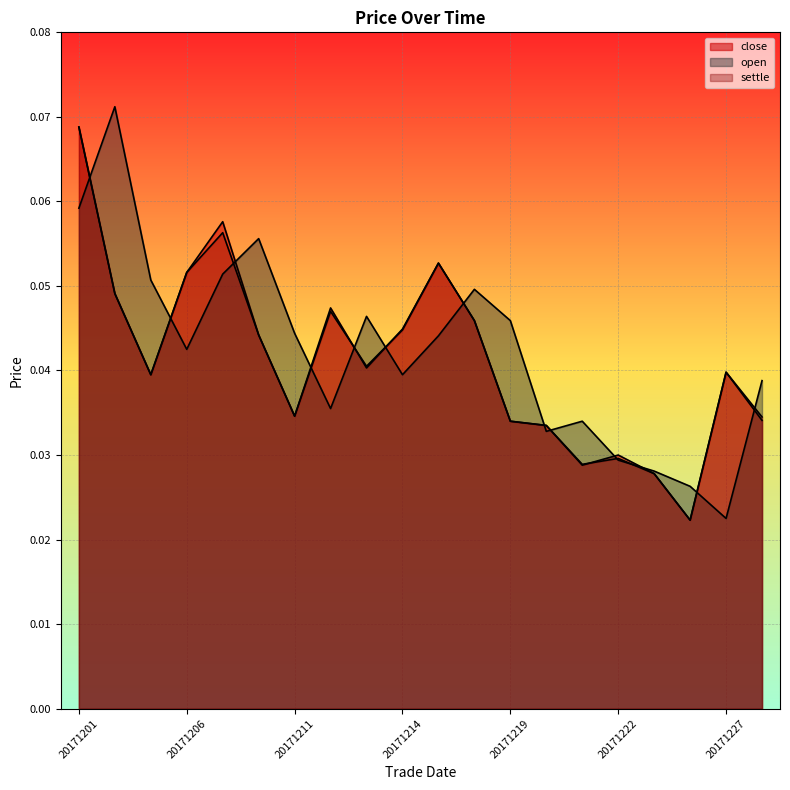

Rank the series by their maximum value, from lowest to highest.

close, settle, open